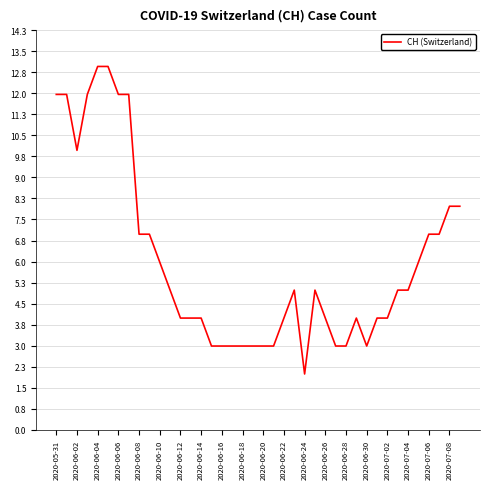

What is the maximum value shown in the chart?

13